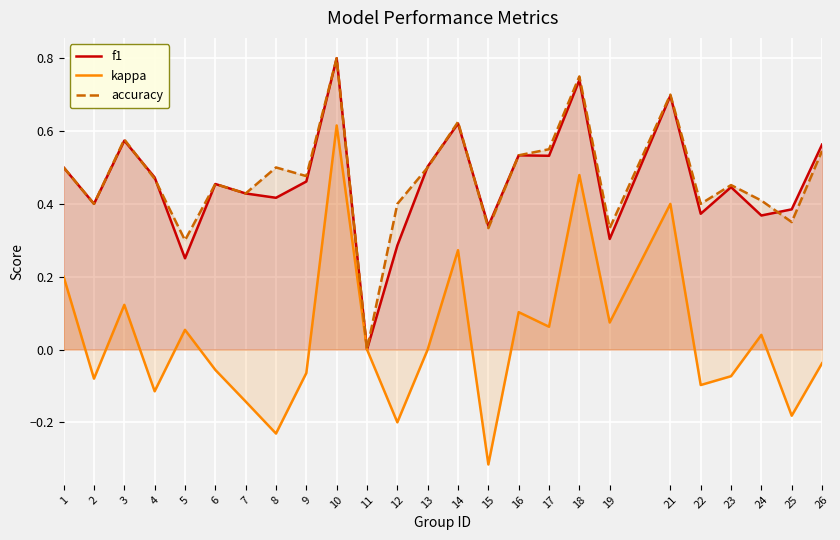

Does the chart display data point markers on the line(s)?

No